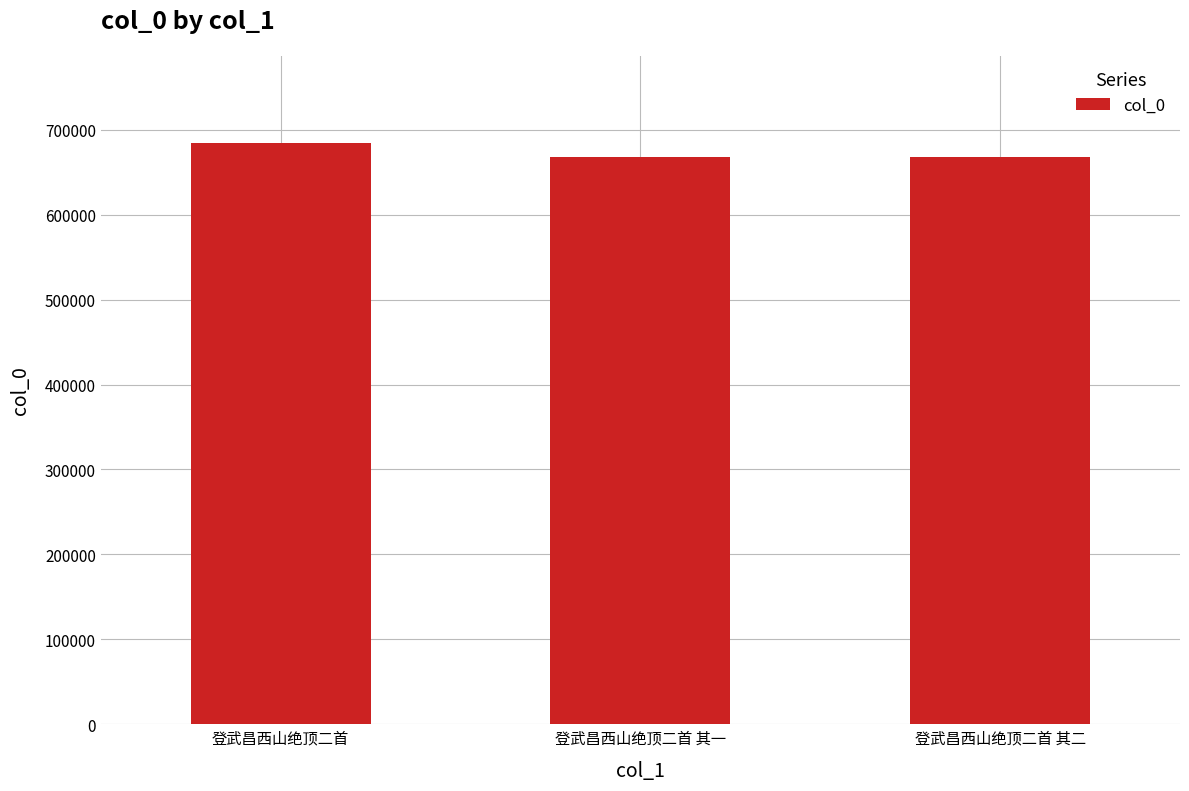

Where does the data first go above 667762?

登武昌西山绝顶二首